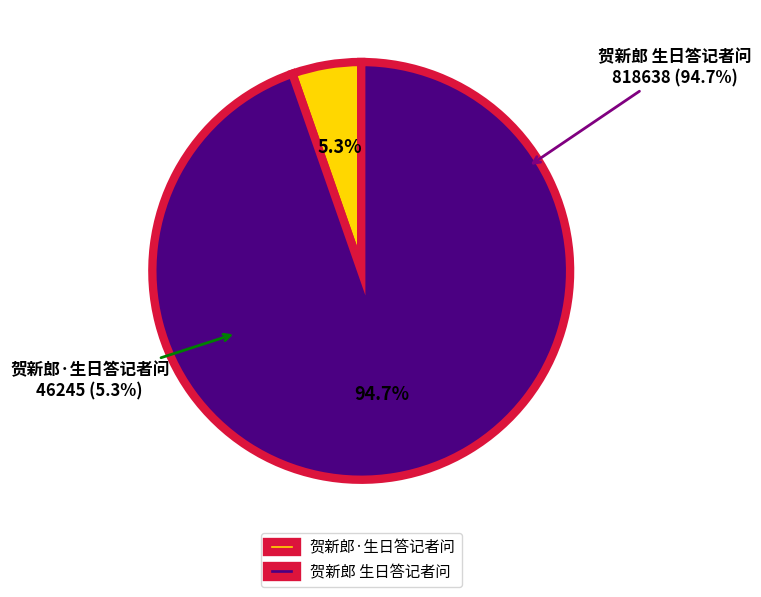

What percentage is the 贺新郎·生日答记者问 slice, to the nearest percent?

5%